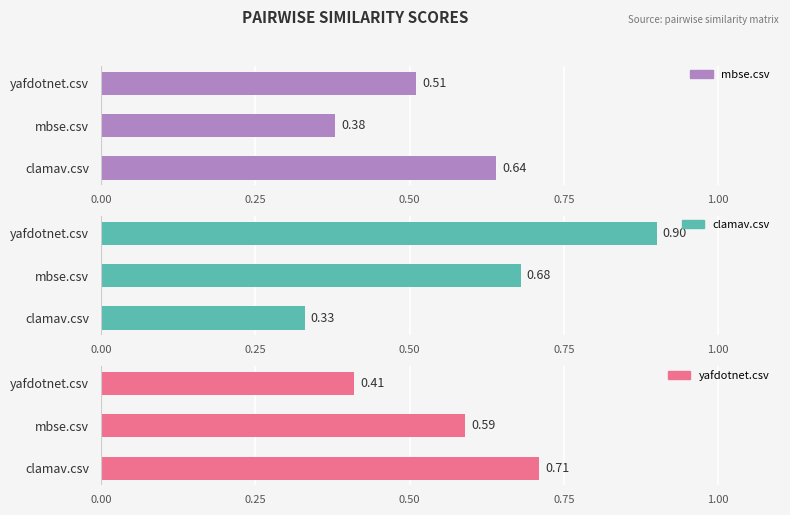

Is it true that yafdotnet.csv equals 0.2 at mbse.csv?

False